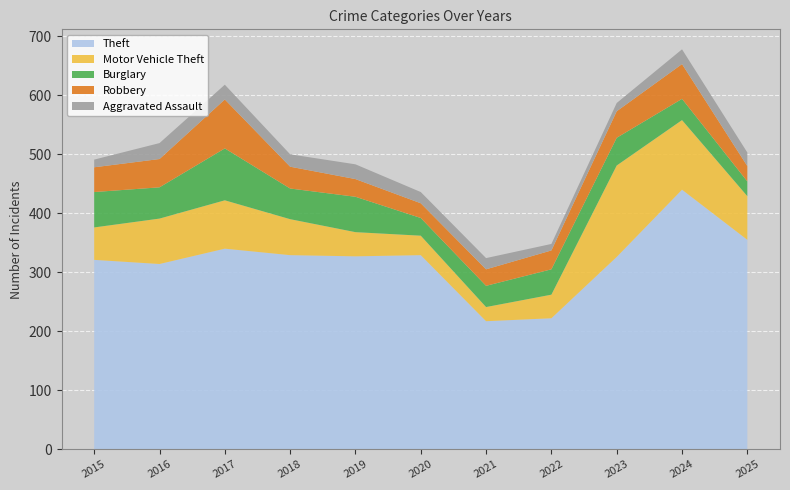

Reading left to right, transcribe all the data shown in this chart.

Theft: 321	314	340	329	327	329	217	222	326	440	355
Motor Vehicle Theft: 55	77	82	61	41	33	24	40	155	118	74
Burglary: 60	53	88	52	60	30	36	43	47	36	25
Robbery: 42	48	83	37	30	25	28	32	45	59	26
Aggravated Assault: 13	27	25	21	25	19	19	11	14	25	23